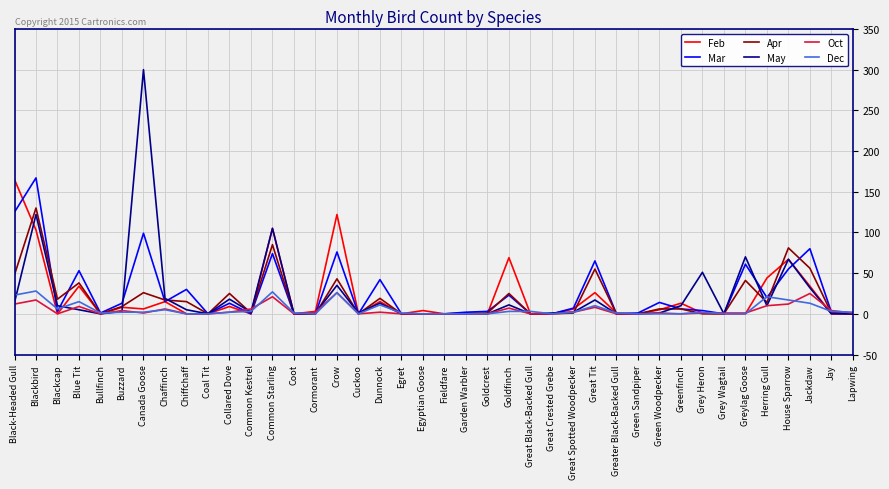

The Feb series shows 59 at Herring Gull. True or false?

False